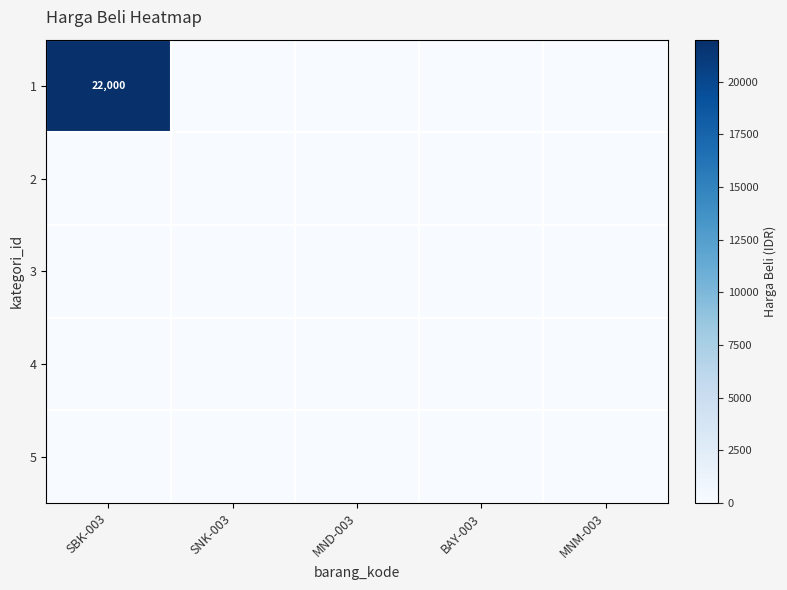

What is the total value across all series at SBK-003?

22000